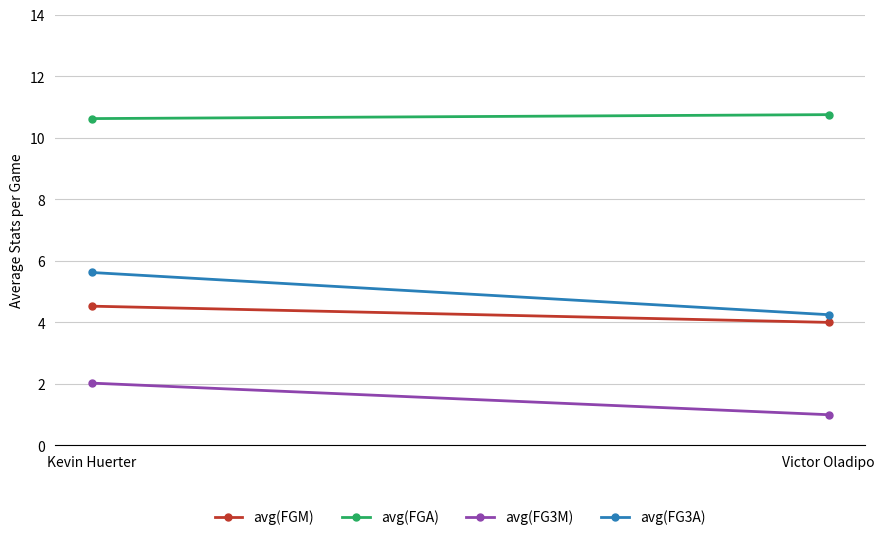

What is the sum of the avg(FG3A) values at Victor Oladipo and Kevin Huerter?

9.9